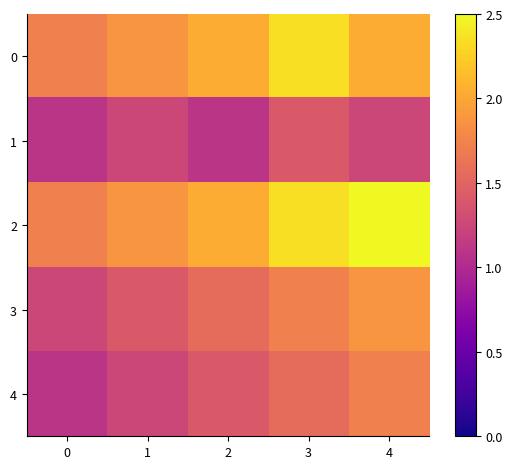

What is the difference between the highest and lowest values at 1?

0.6